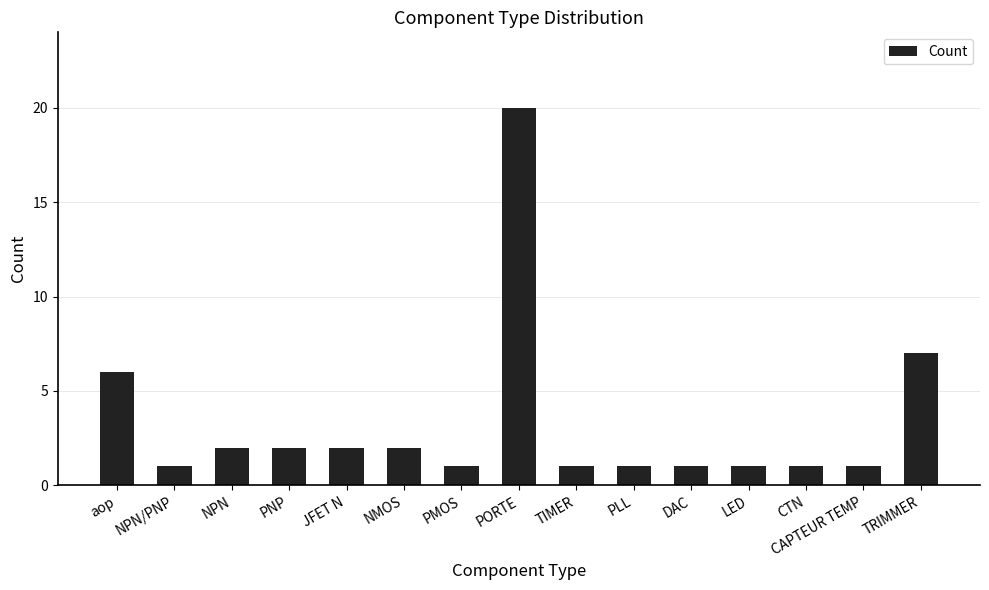

Is it true that the value at PORTE is 20?

True